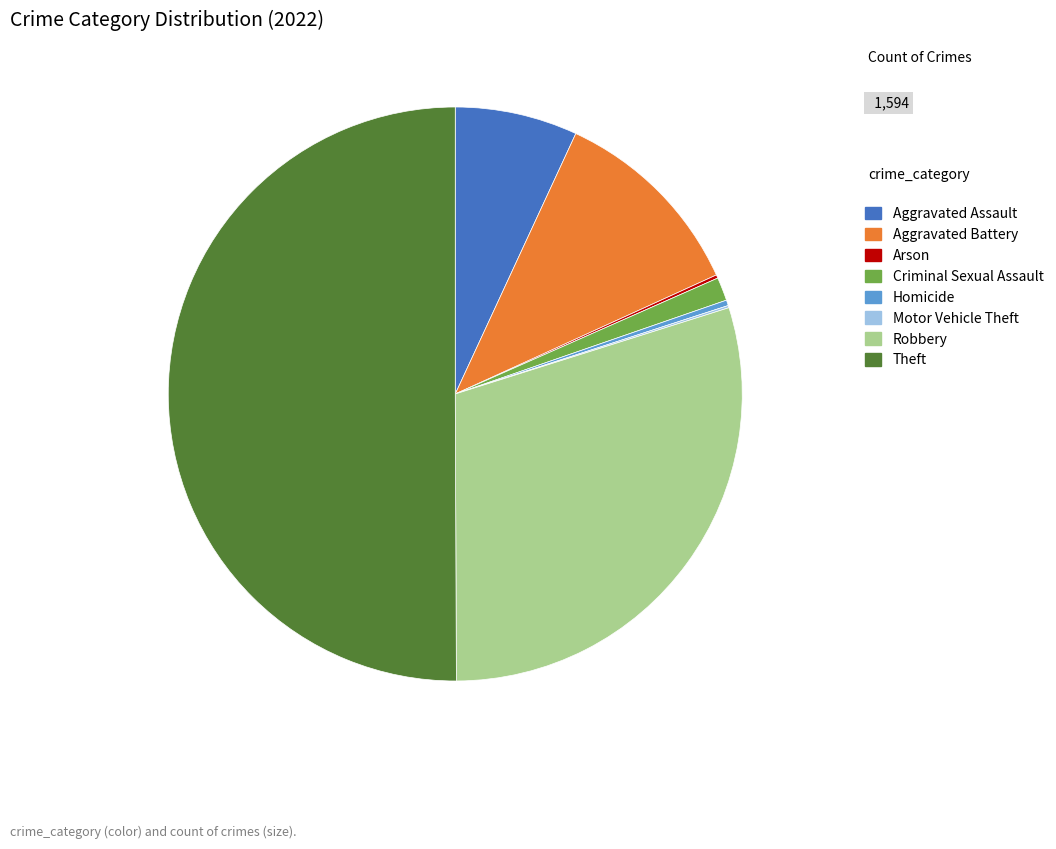

The Aggravated Battery slice represents 25% of the pie. True or false?

False